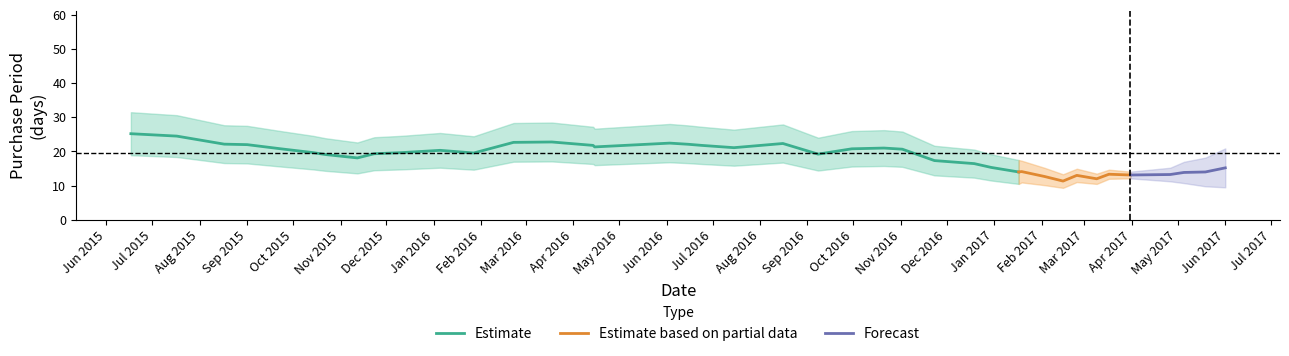

Does the chart display data point markers on the line(s)?

No